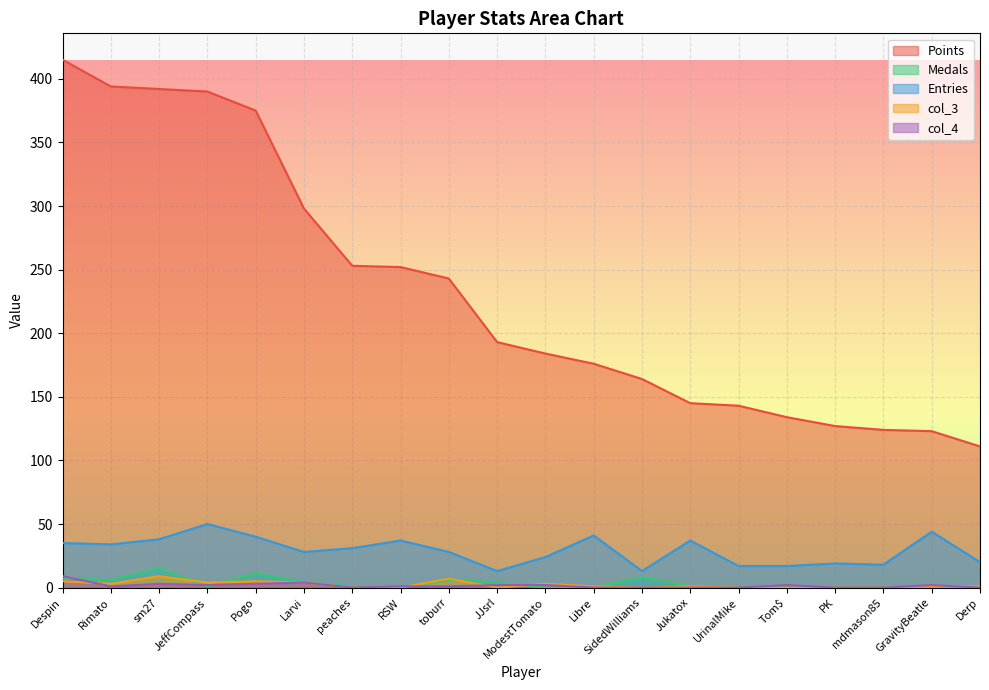

What is the label of the 5th point from the left?

Pogo